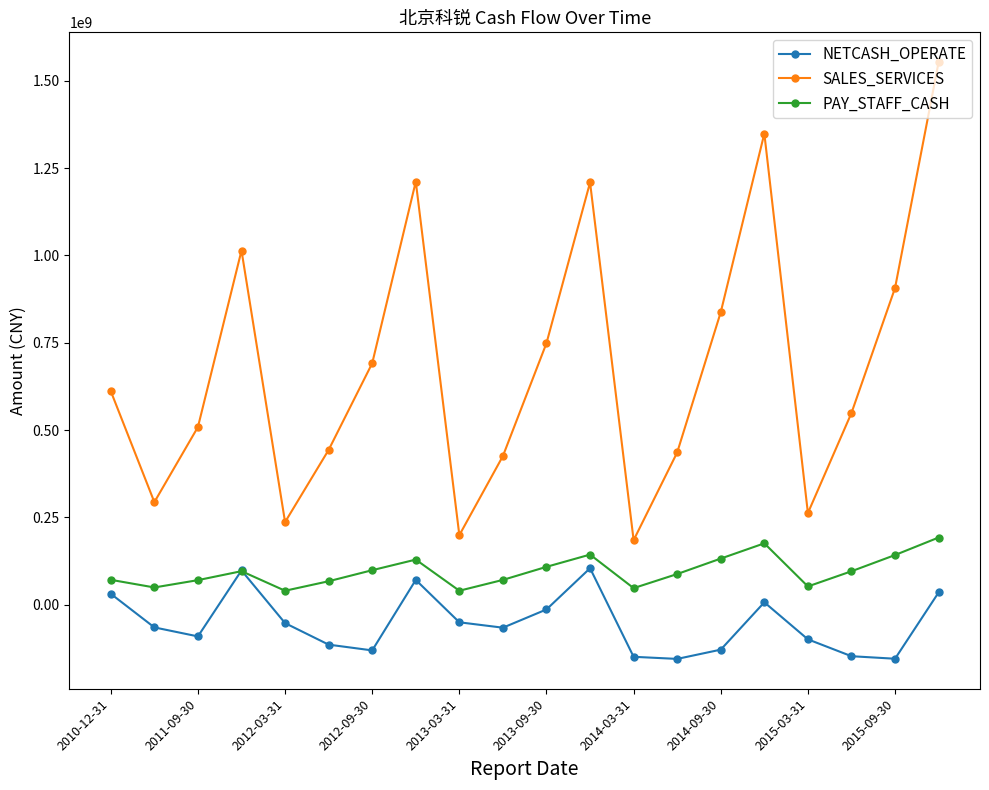

True or false: PAY_STAFF_CASH has more than 0 points higher than both neighbors.

True